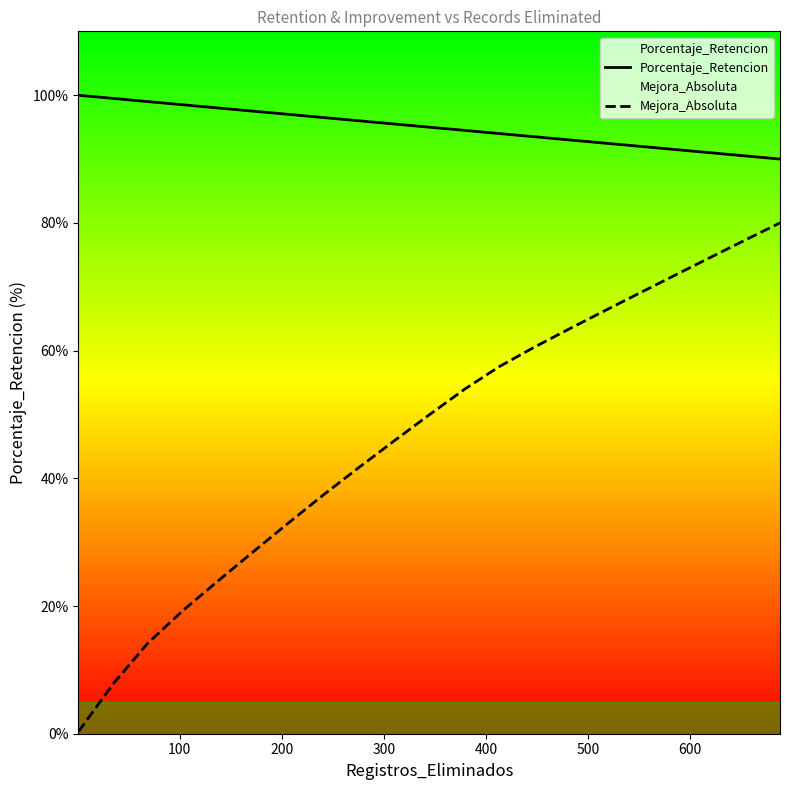

What is the minimum value for Porcentaje_Retencion?

90.0